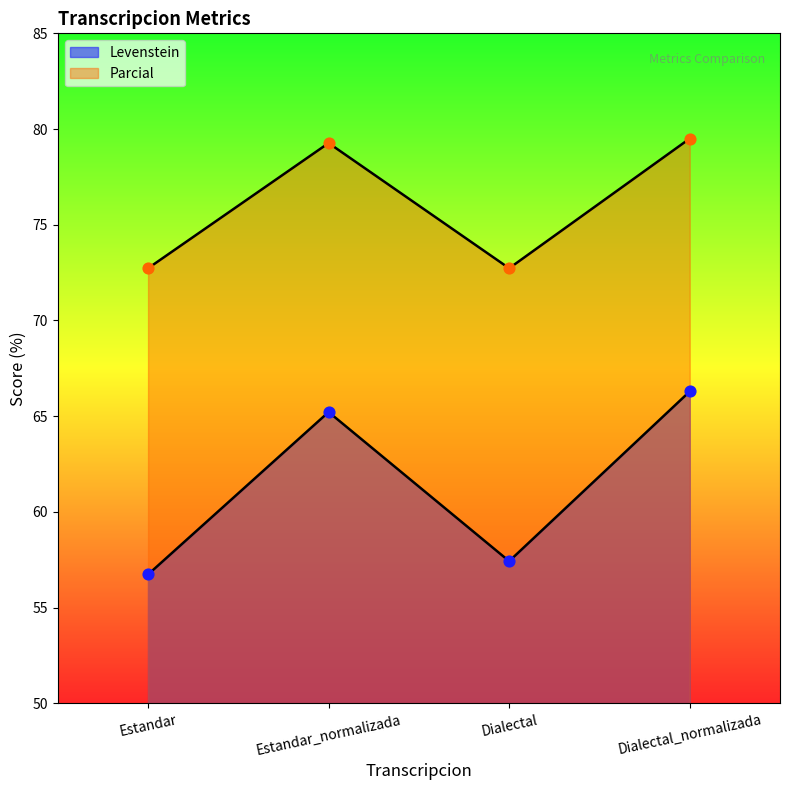

Is the value of Levenstein at Dialectal greater than the value of Parcial at Dialectal_normalizada?

No